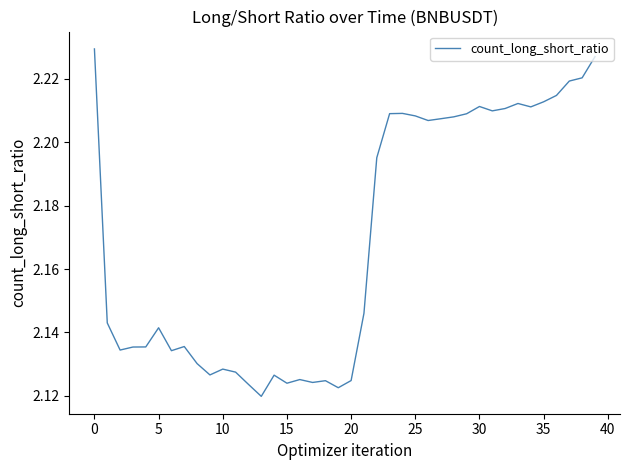

At which category does the chart reach its minimum across all series?

13